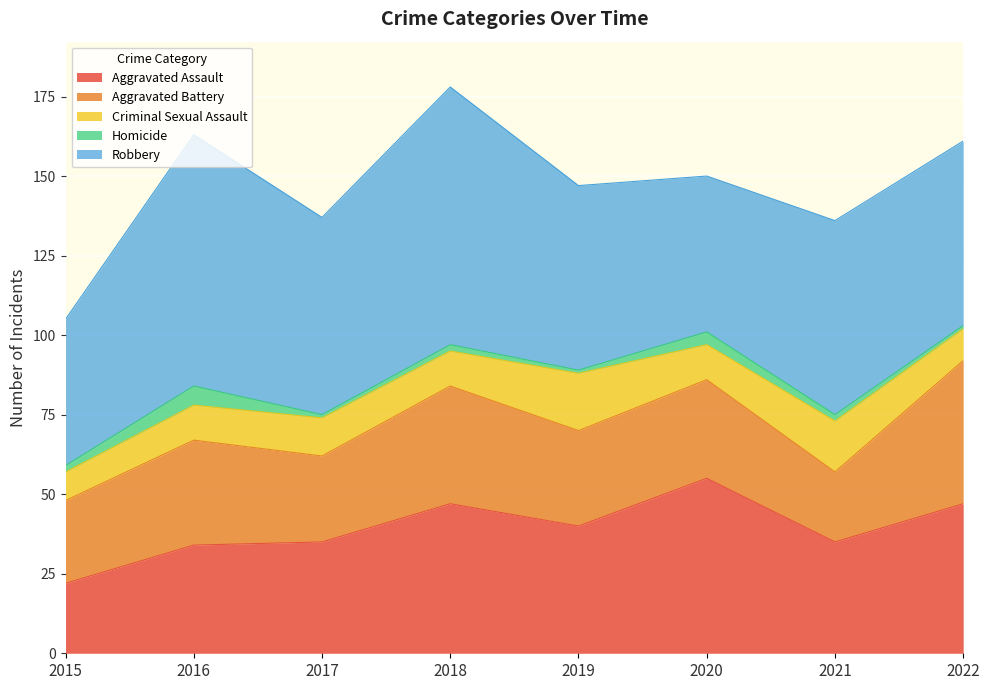

How many lines are shown in the chart?

5